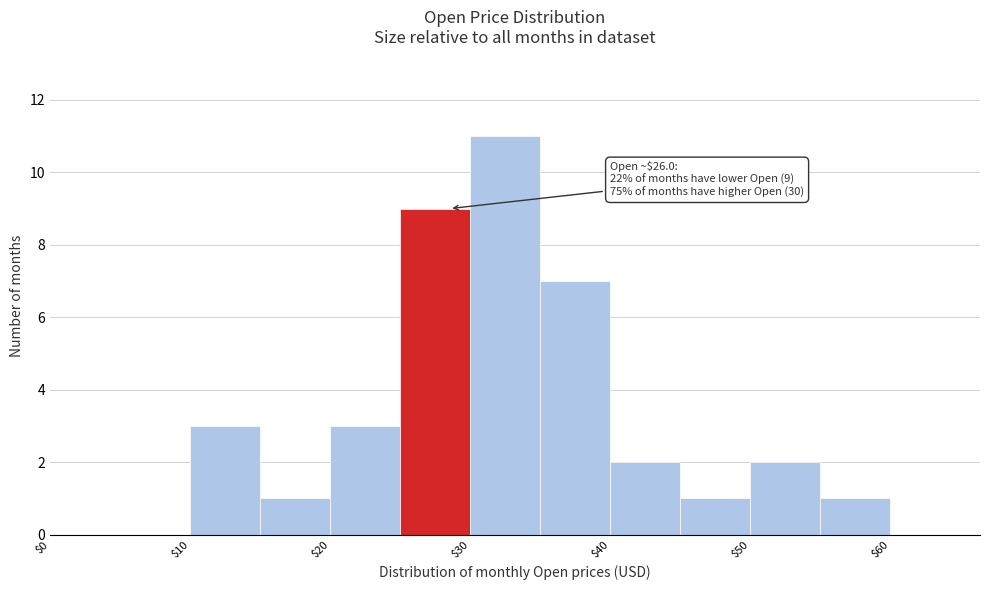

Over which range of the x-axis is the bar tallest?

30 to 35